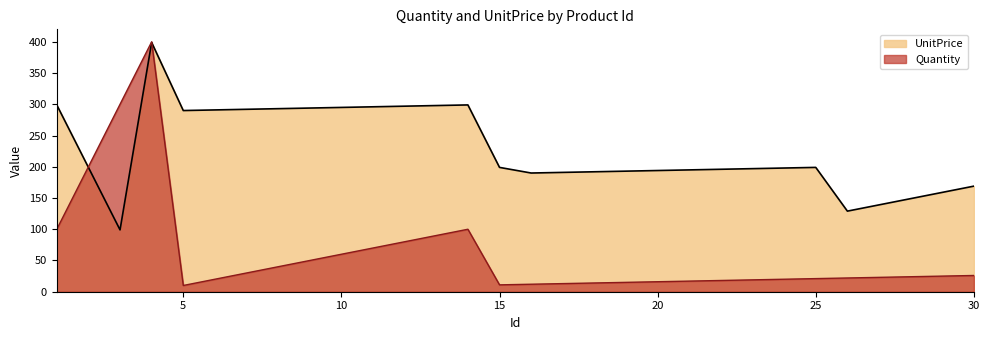

Which series ends up on top after the final intersection of UnitPrice and Quantity?

UnitPrice